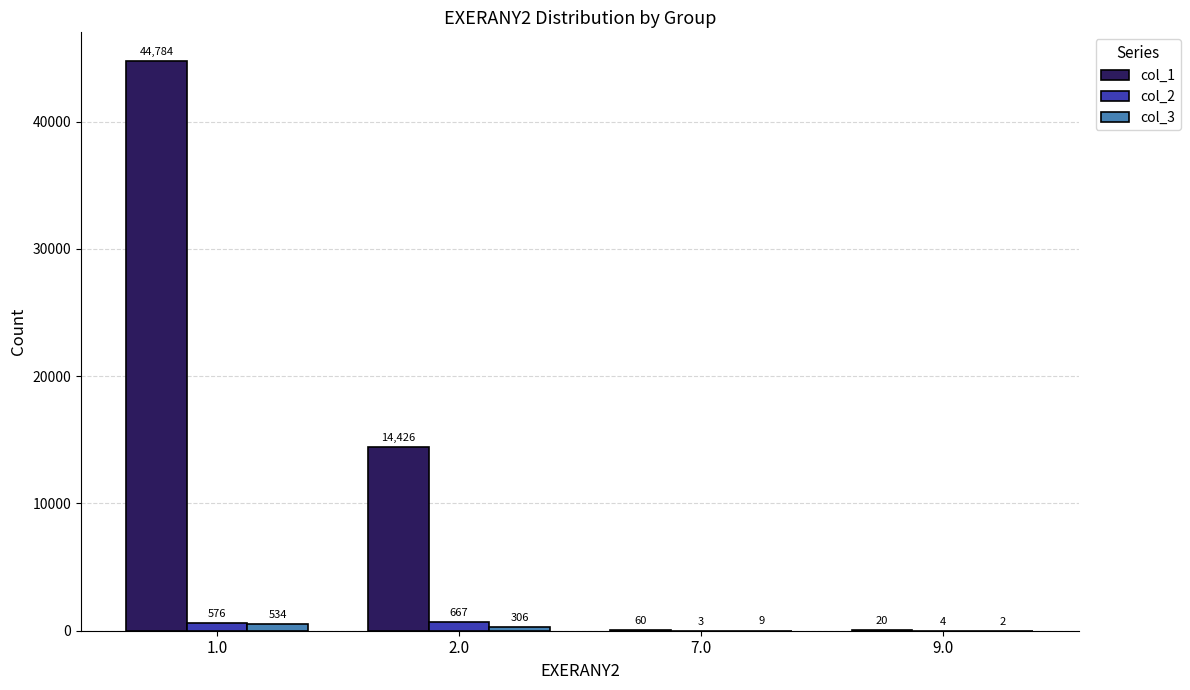

True or false: col_3 has a value of 9 at 7.0.

True